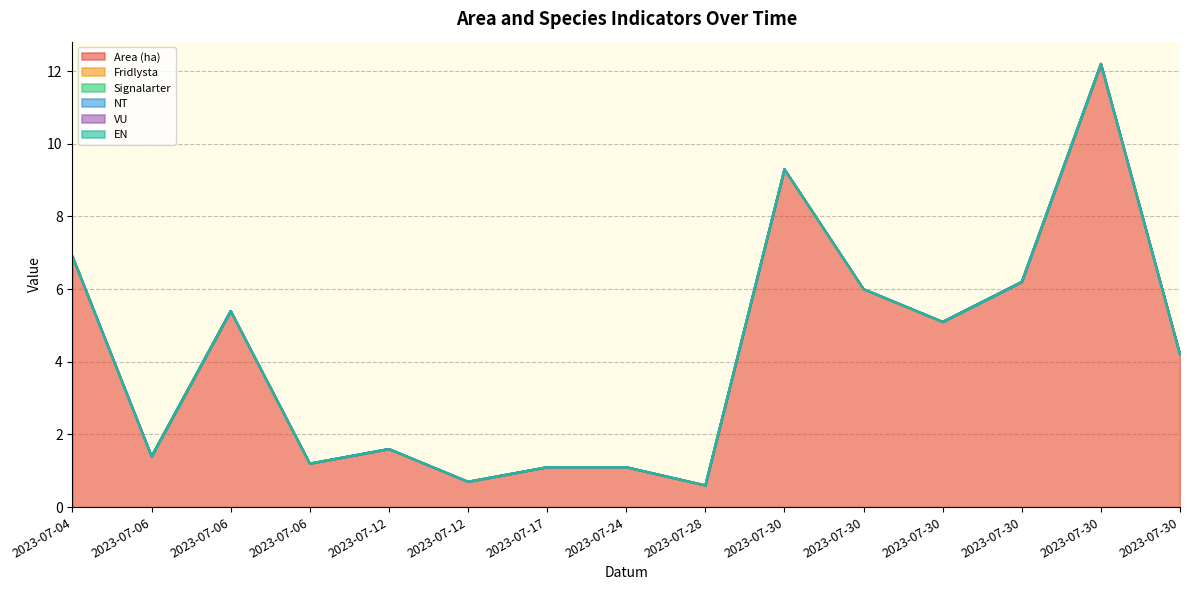

Between 2023-07-04 and 2023-07-30, which series saw the biggest shift?

Area (ha)